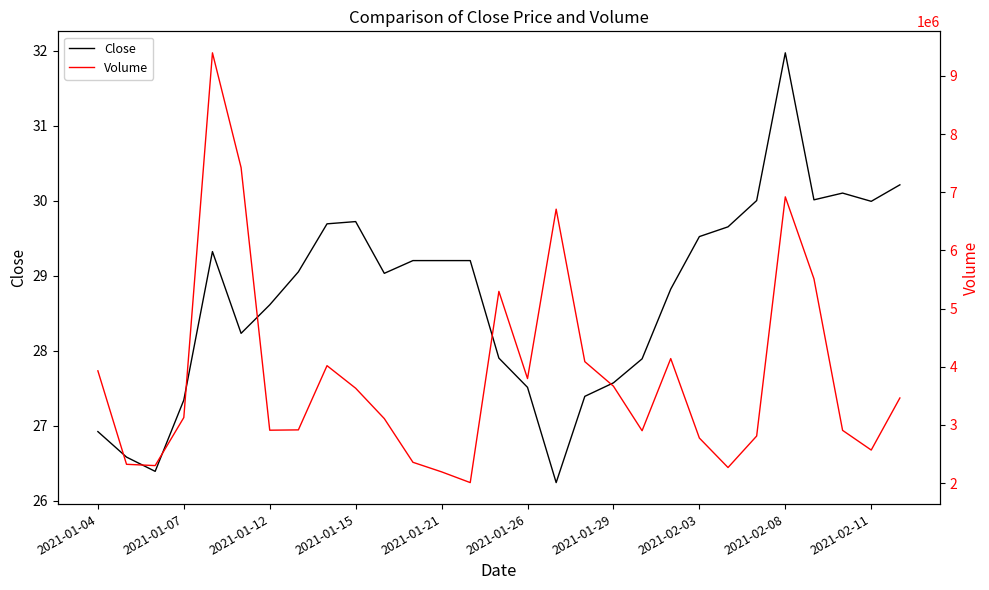

How many series are shown in this chart?

2